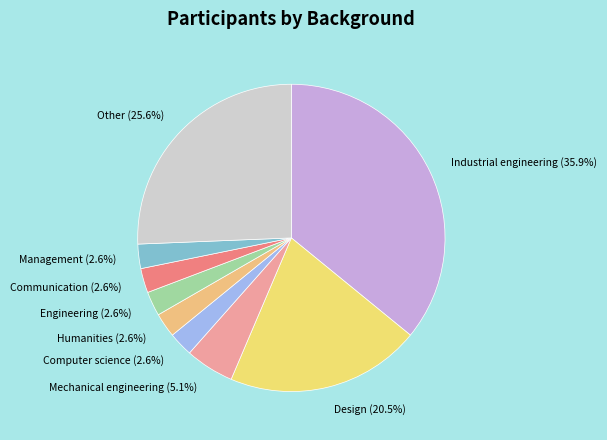

Is it true that Management is 3% of the pie?

True